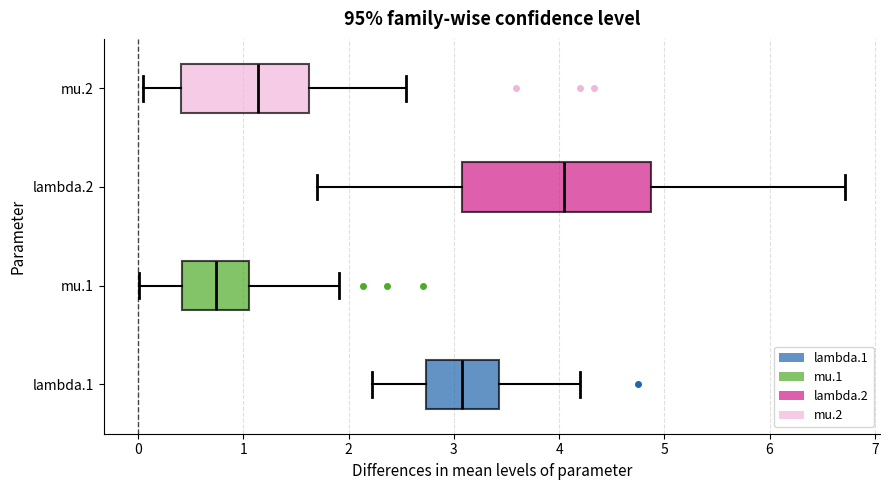

Comparing the boxes themselves (not the whiskers), which one is the widest?

lambda.2